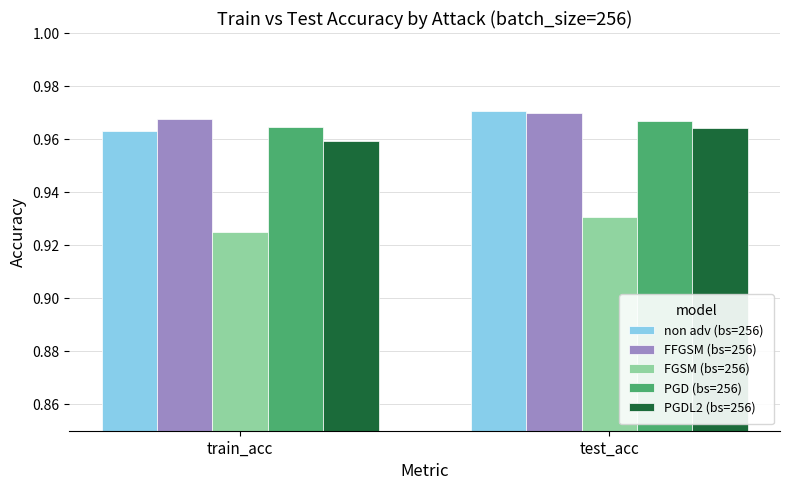

What is the label of the 1st bar from the left?

train_acc